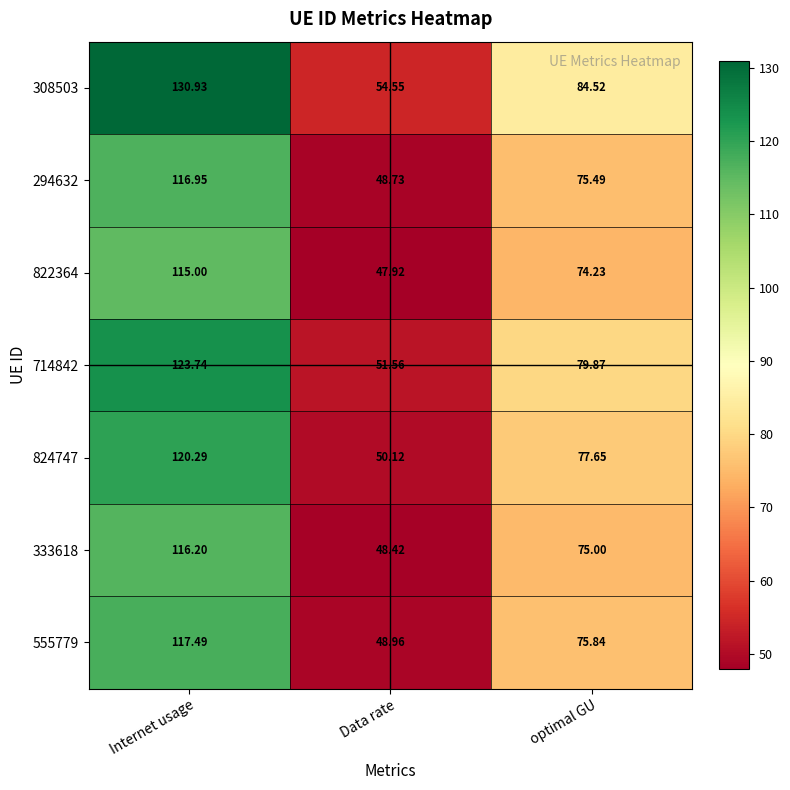

Where does the 555779 series first go above 75?

Internet usage